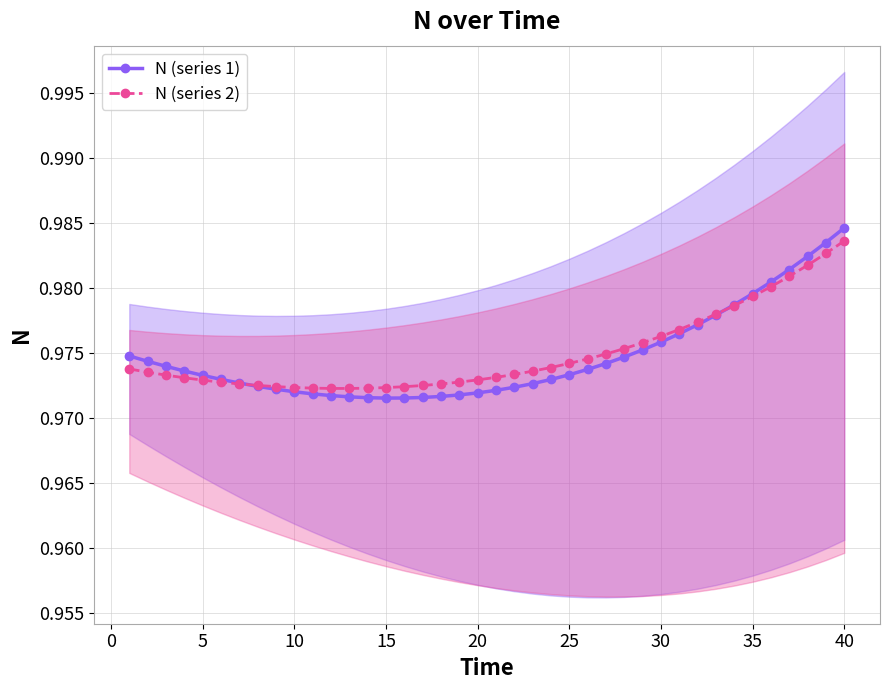

At which label does N (series 1) reach its minimum?

15